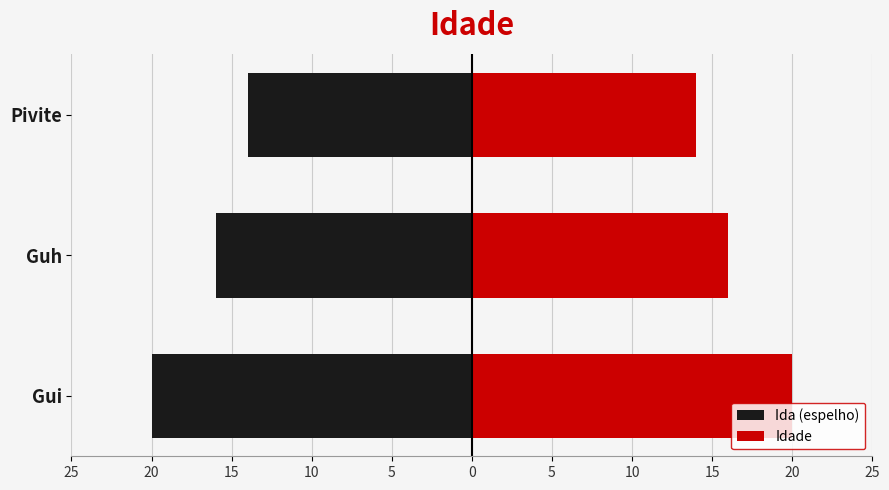

Which series has the widest spread of values?

Ida (espelho)